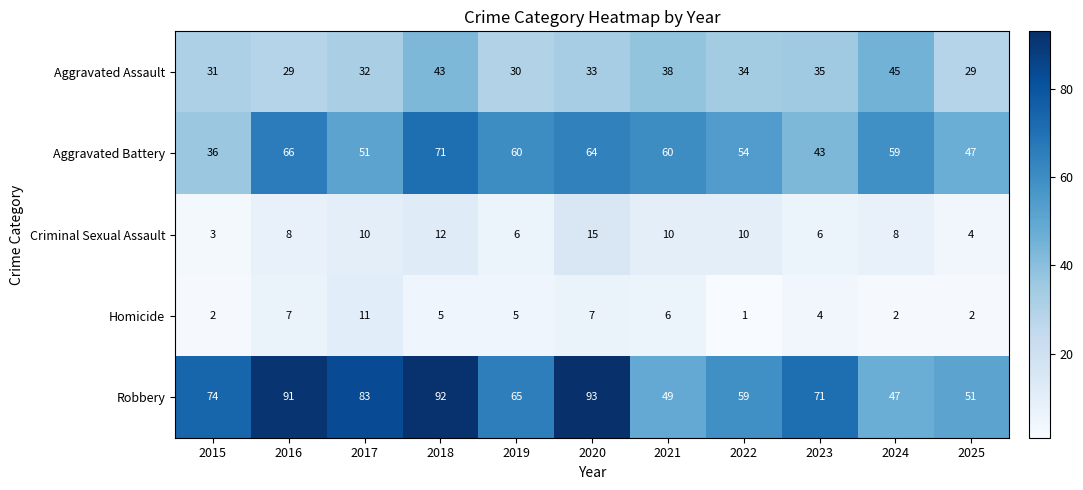

Rank the series by their maximum value, from lowest to highest.

Homicide, Criminal Sexual Assault, Aggravated Assault, Aggravated Battery, Robbery